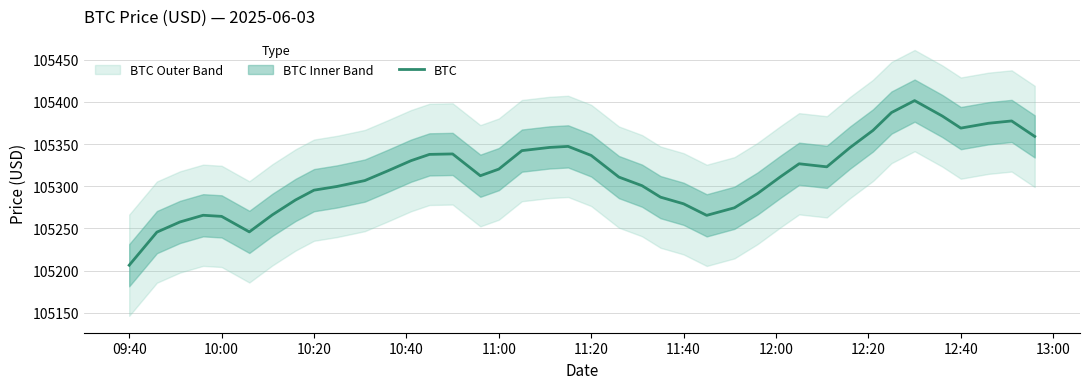

What is the maximum value for BTC?

105401.4